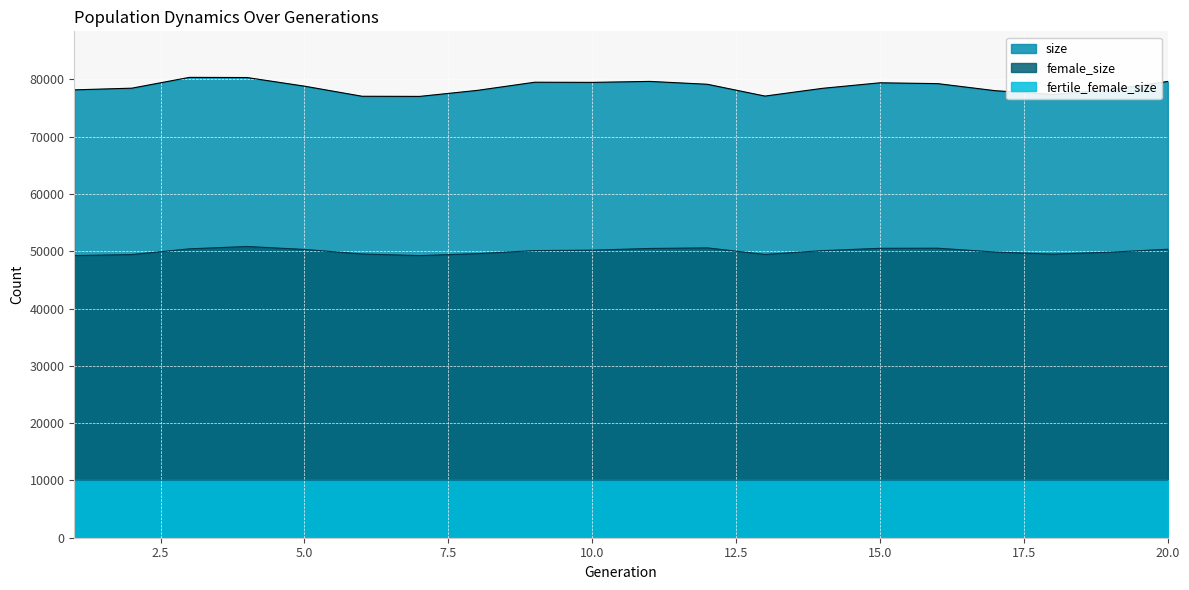

Between 14 and 7, which is larger?

14